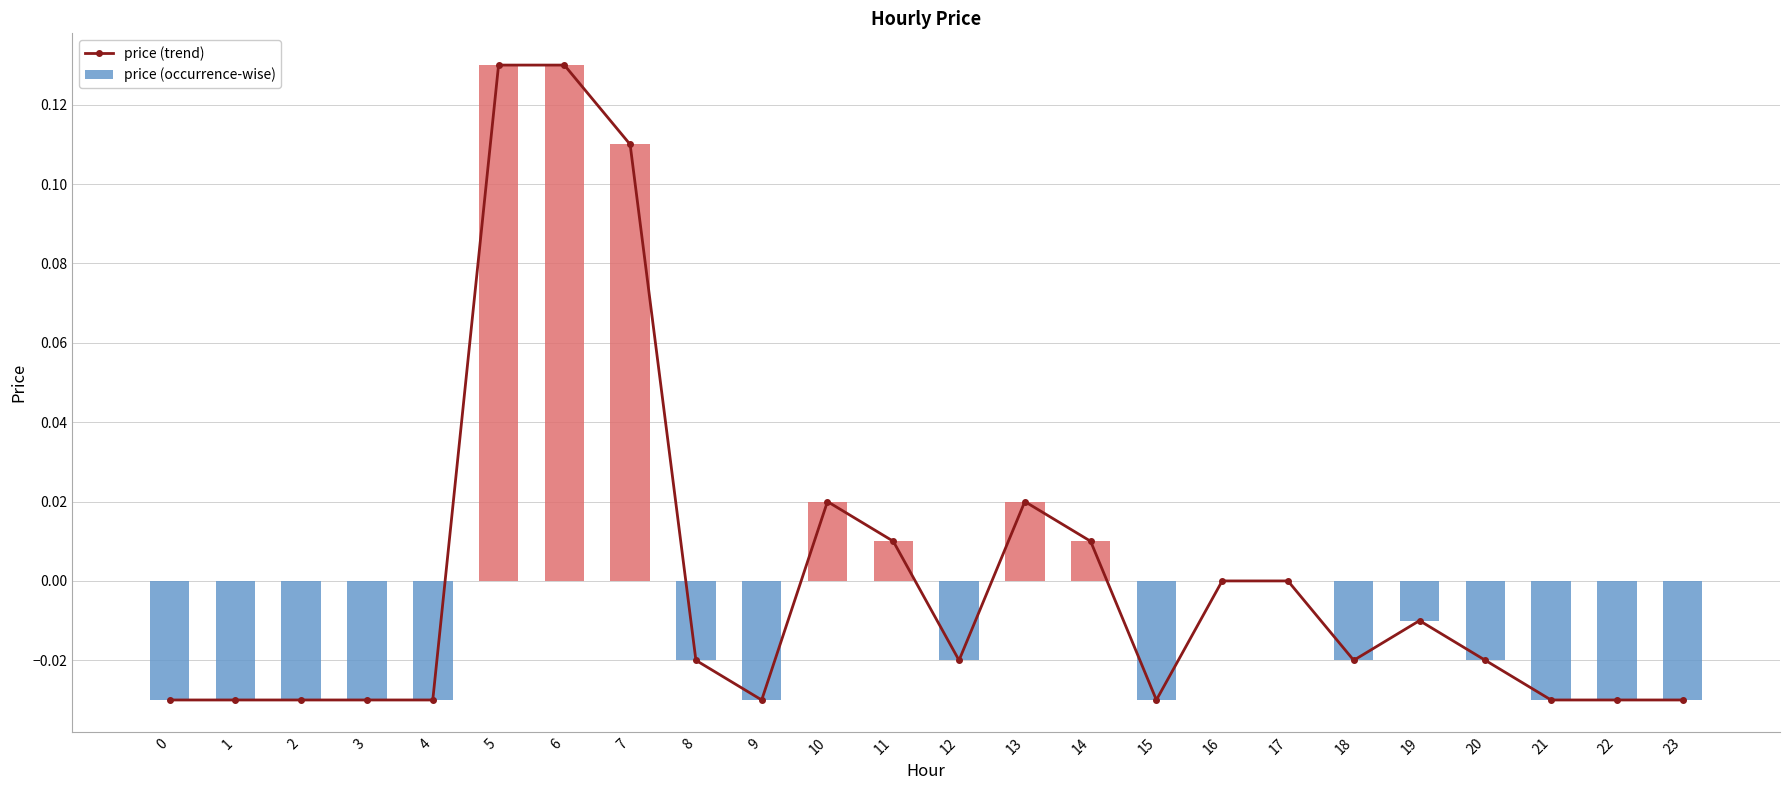

Rank the series by their maximum value, from lowest to highest.

price (trend), price (occurrence-wise)